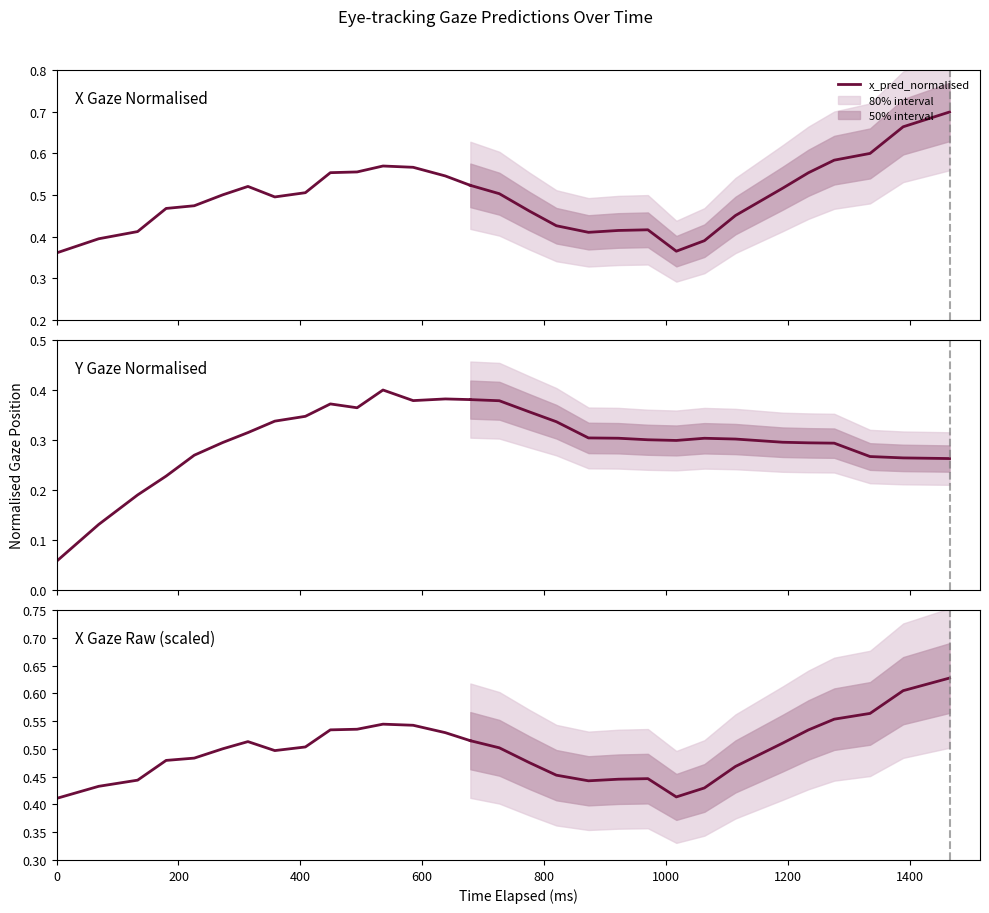

What is the difference between the second highest and second lowest values in the y_pred_normalised series?

0.3